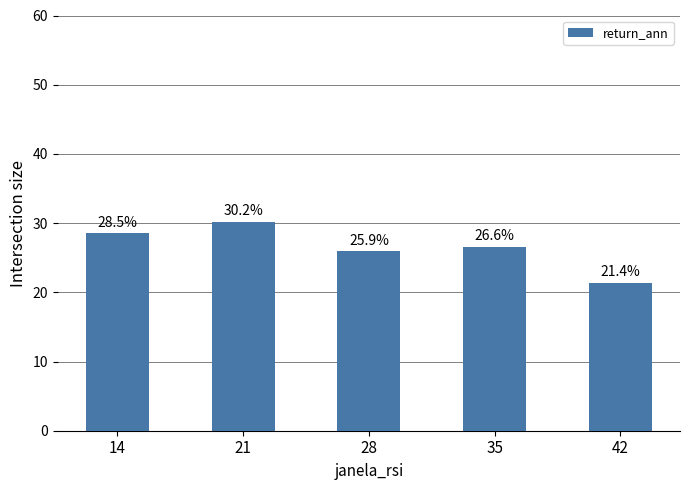

What is the value of the 1st bar from the left?

28.5